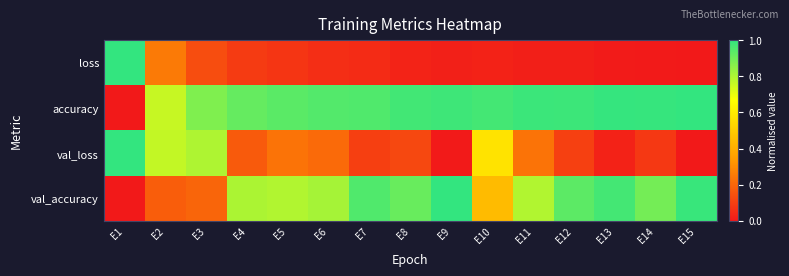

What is the total value across all series at E15?

2.0